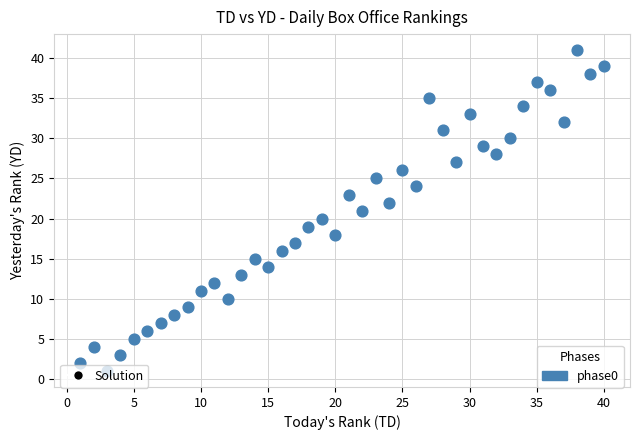

What is the range of X values (max minus min)?

39